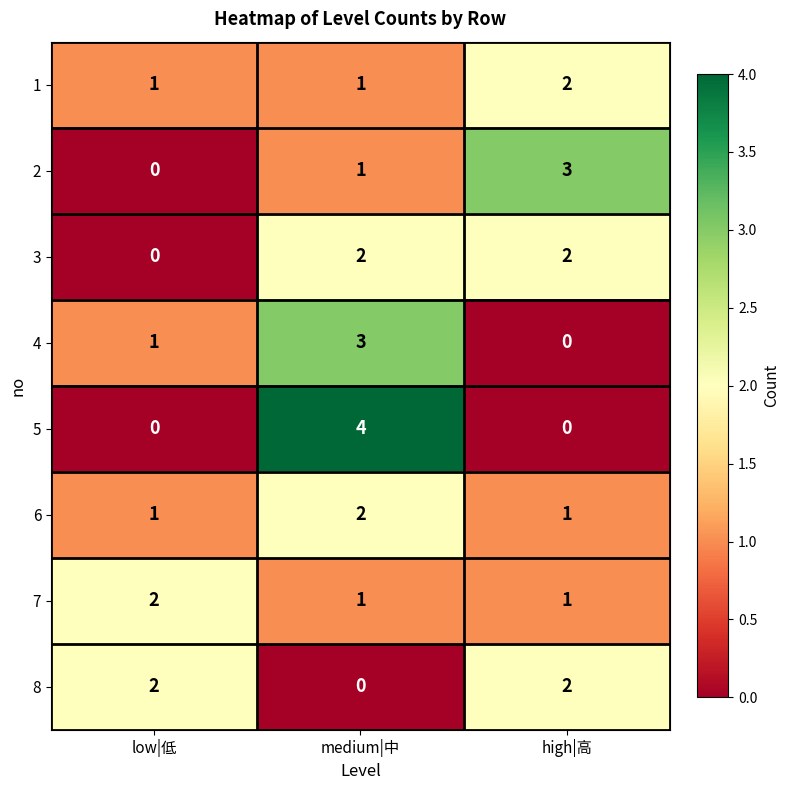

Count the 6 values in the range 1 to 2.

3